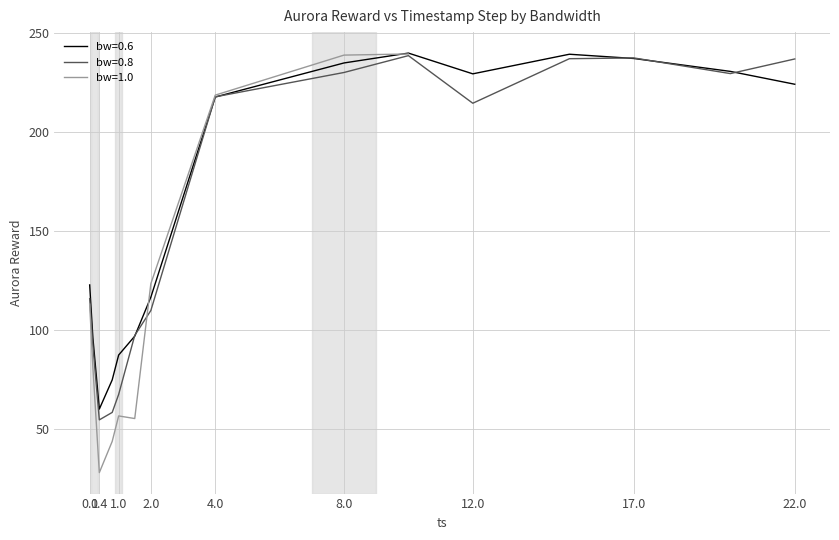

What is the label of the 1st point from the left?

0.1